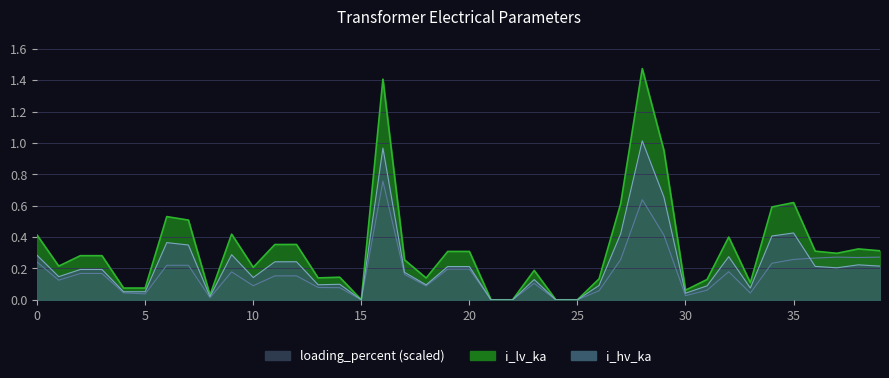

Reading left to right, what are all the values shown in this chart?

i_hv_ka: 0.4	0.2	0.3	0.3	0.1	0.1	0.5	0.5	0.0	0.4	0.2	0.4	0.4	0.1	0.1	0.0	1.4	0.3	0.1	0.3	0.3	0.0	0.0	0.2	0.0	0.0	0.1	0.6	1.5	1.0	0.1	0.1	0.4	0.1	0.6	0.6	0.3	0.3	0.3	0.3
i_lv_ka: 0.3	0.1	0.2	0.2	0.1	0.1	0.4	0.3	0.0	0.3	0.1	0.2	0.2	0.1	0.1	0.0	1.0	0.2	0.1	0.2	0.2	0.0	0.0	0.1	0.0	0.0	0.1	0.4	1.0	0.7	0.0	0.1	0.3	0.1	0.4	0.4	0.2	0.2	0.2	0.2
loading_percent: 0.2	0.1	0.2	0.2	0.0	0.0	0.2	0.2	0.0	0.2	0.1	0.2	0.2	0.1	0.1	0.0	0.8	0.2	0.1	0.2	0.2	0.0	0.0	0.1	0.0	0.0	0.1	0.3	0.6	0.4	0.0	0.1	0.2	0.0	0.2	0.3	0.3	0.3	0.3	0.3